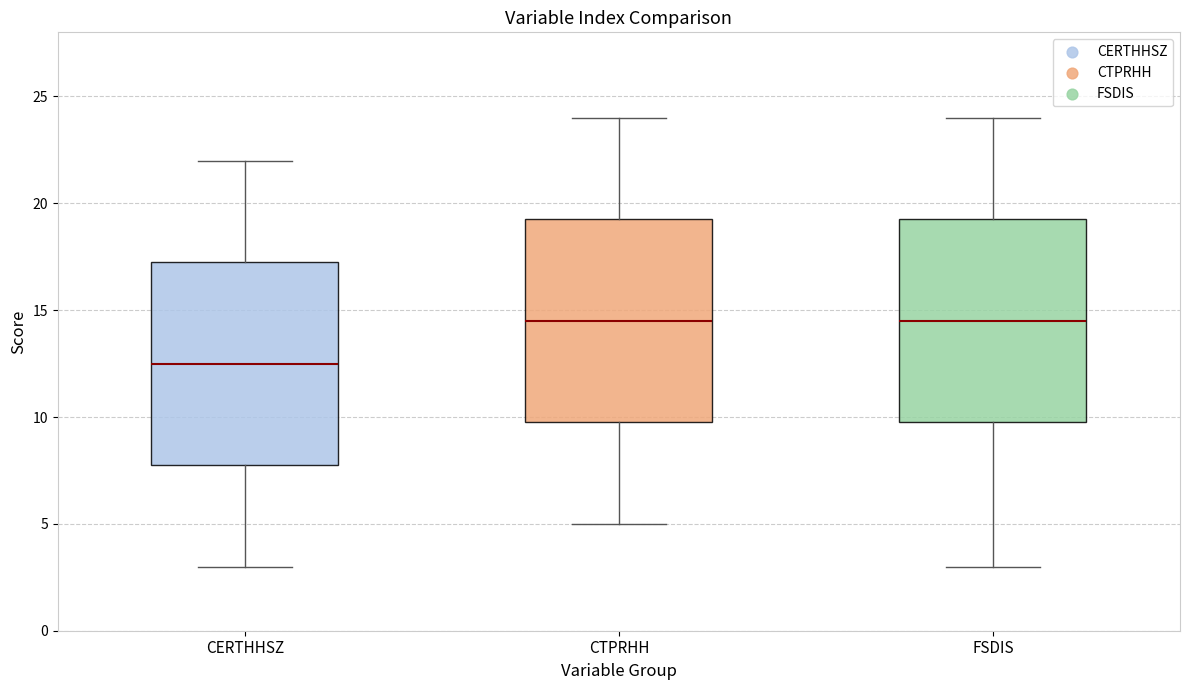

Reading left to right, read every box against the y-axis: the position of its median line, the range the box covers, and the ends of its whiskers. The values are not printed on the chart, so give them approximately, as read against the axis.

CERTHHSZ: median 12.5, box 8.0 to 17.5, whiskers 3.0 to 22.0
CTPRHH: median 14.5, box 10.0 to 19.5, whiskers 5.0 to 24.0
FSDIS: median 14.5, box 10.0 to 19.5, whiskers 3.0 to 24.0